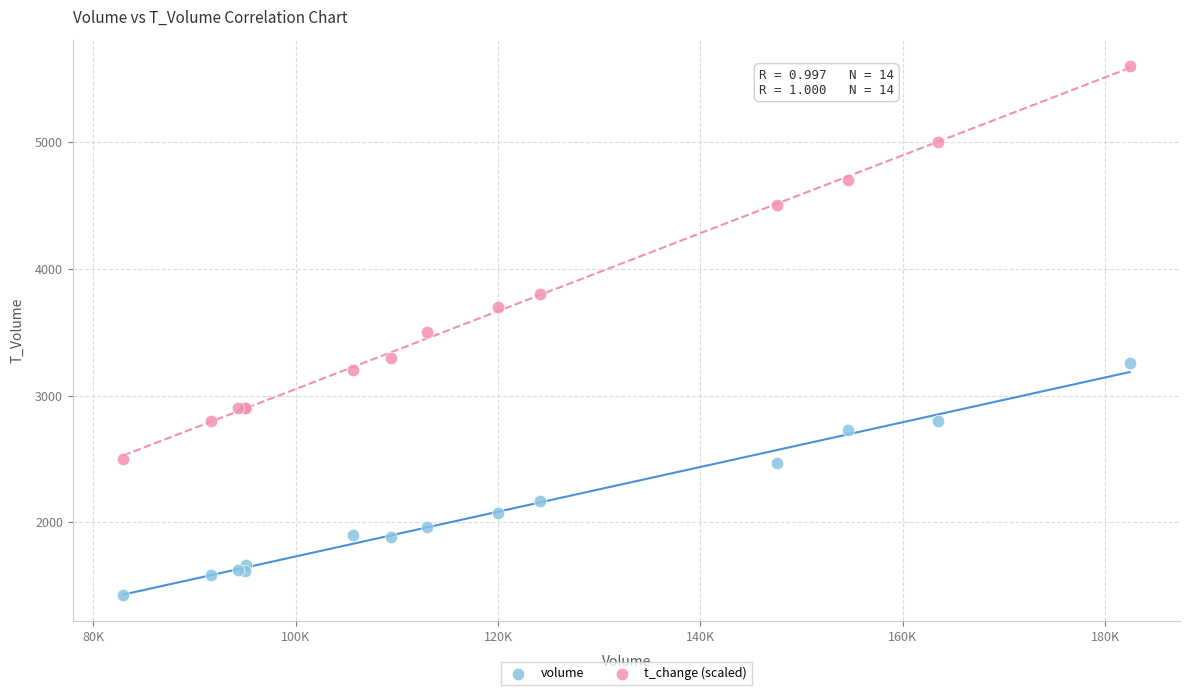

Which series contains the lowest Y value?

volume